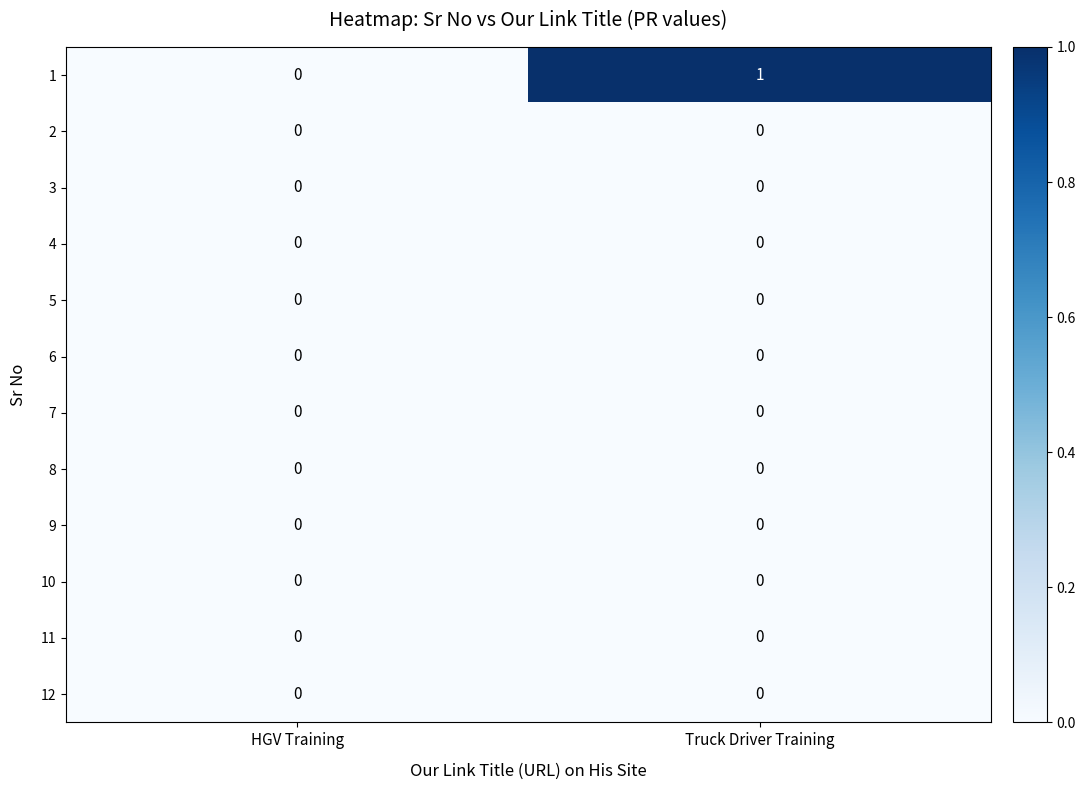

Reading left to right, transcribe all the data shown in this chart.

1: HGV Training=0	Truck Driver Training=1
2: HGV Training=0	Truck Driver Training=0
3: HGV Training=0	Truck Driver Training=0
4: HGV Training=0	Truck Driver Training=0
5: HGV Training=0	Truck Driver Training=0
6: HGV Training=0	Truck Driver Training=0
7: HGV Training=0	Truck Driver Training=0
8: HGV Training=0	Truck Driver Training=0
9: HGV Training=0	Truck Driver Training=0
10: HGV Training=0	Truck Driver Training=0
11: HGV Training=0	Truck Driver Training=0
12: HGV Training=0	Truck Driver Training=0